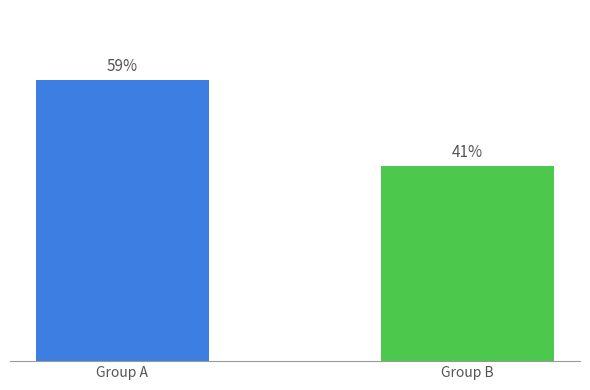

Is it true that the value at 33 is 0.0?

False